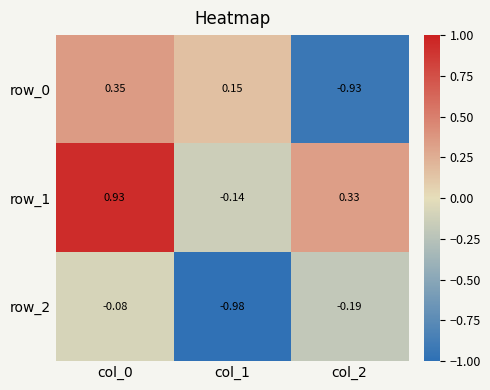

Between col_0 and col_1, which series saw the biggest shift?

row_1